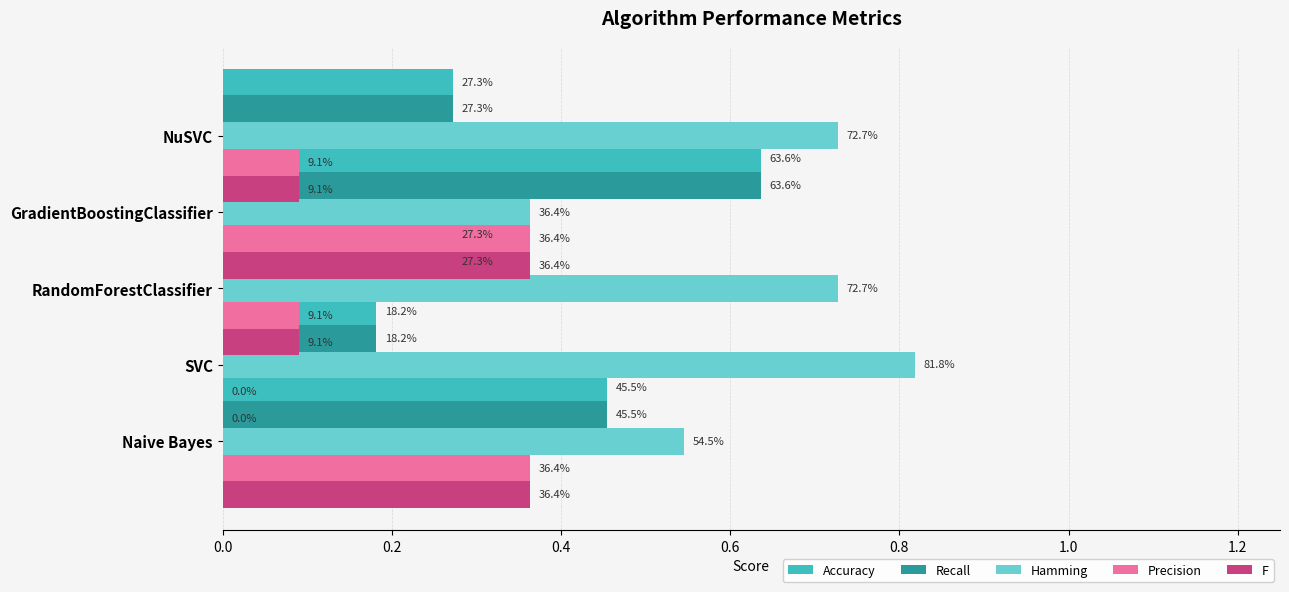

The value of Recall at NuSVC is 0.4. True or false?

False